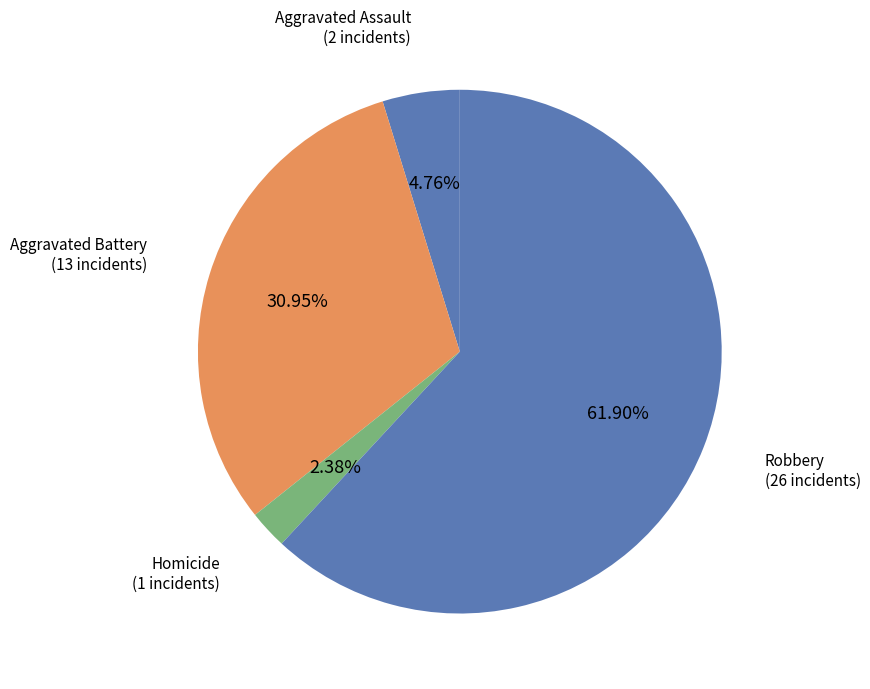

True or false: Robbery accounts for 62% of the total.

True